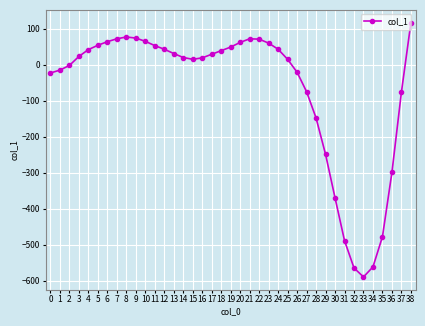

True or false: the data has more than 0 interior local peaks.

True